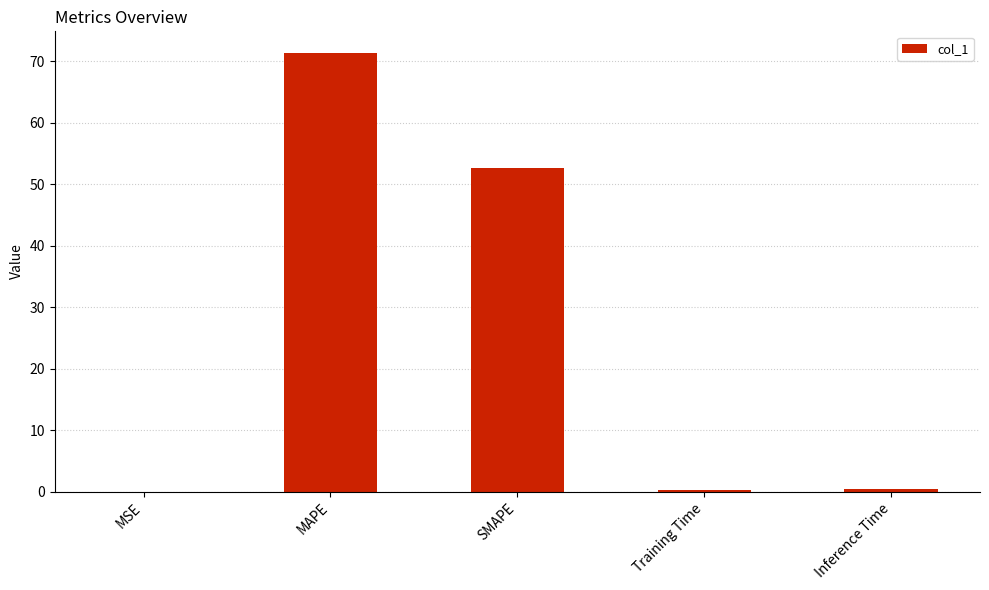

How many series are shown in this chart?

1